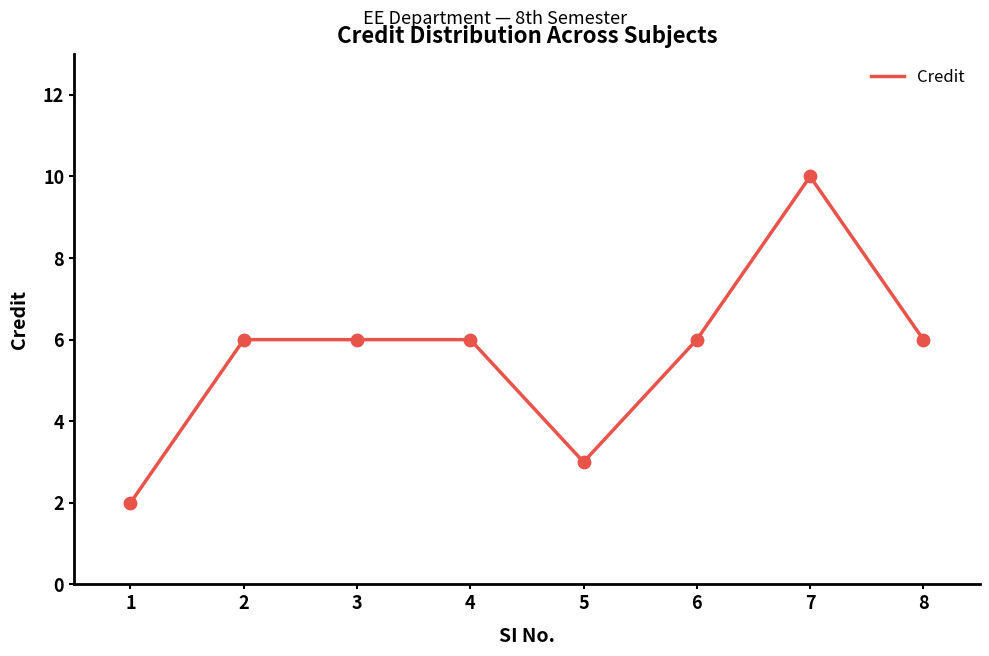

Which has a higher value, 5 or 6?

6